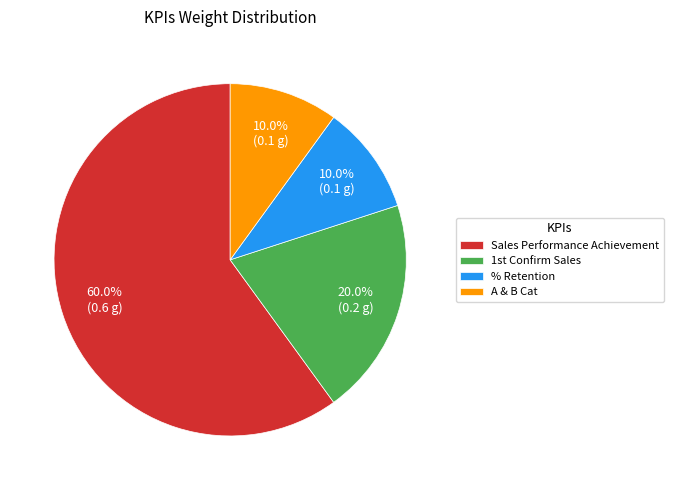

To the nearest percent, what is the combined percentage of Sales Performance Achievement and A & B Cat?

70%